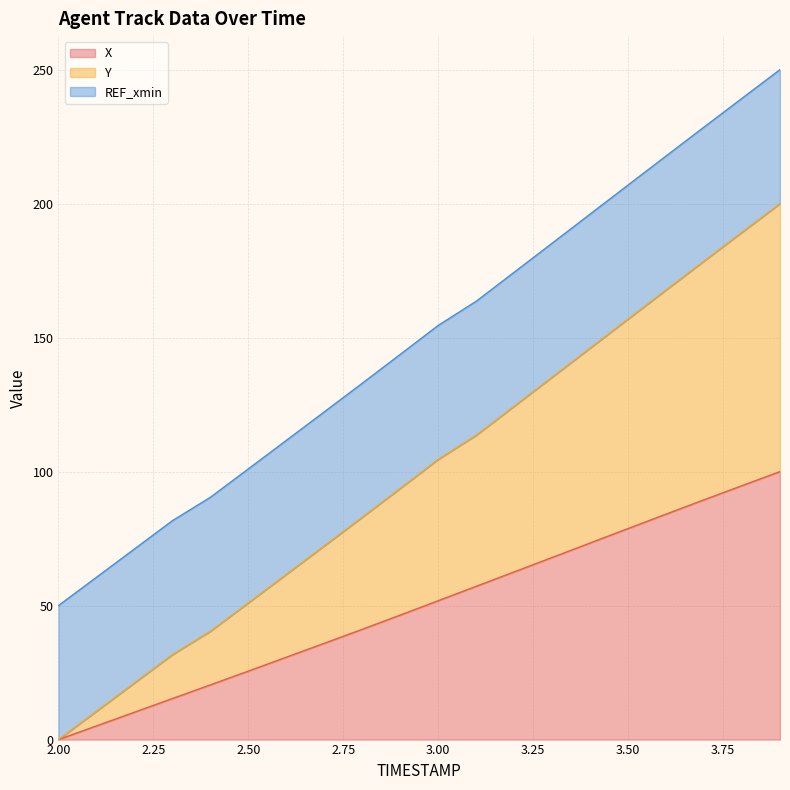

What is the maximum value for X?

100.0